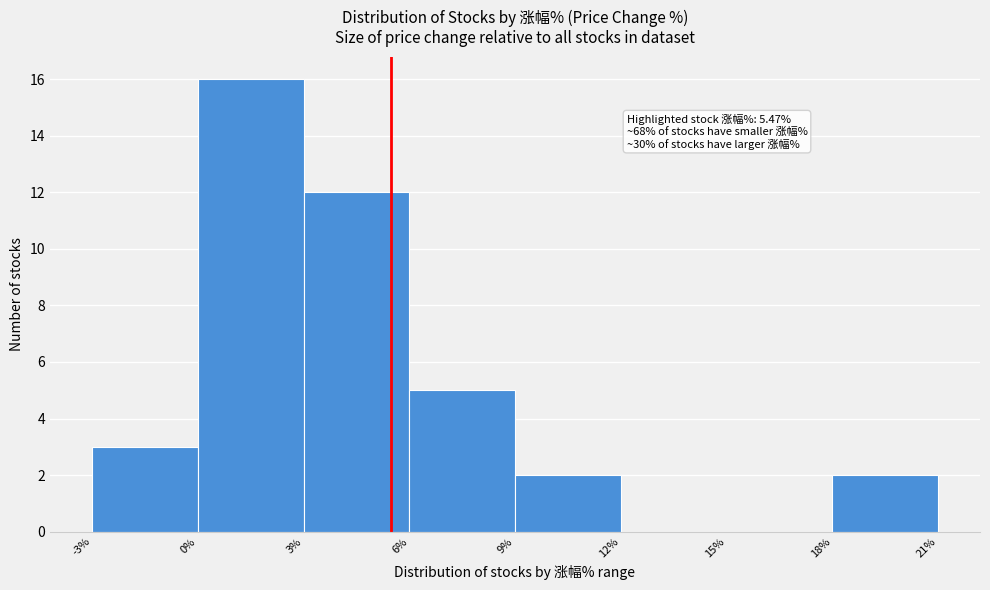

Which range on the x-axis has the tallest bar?

0% to 3%